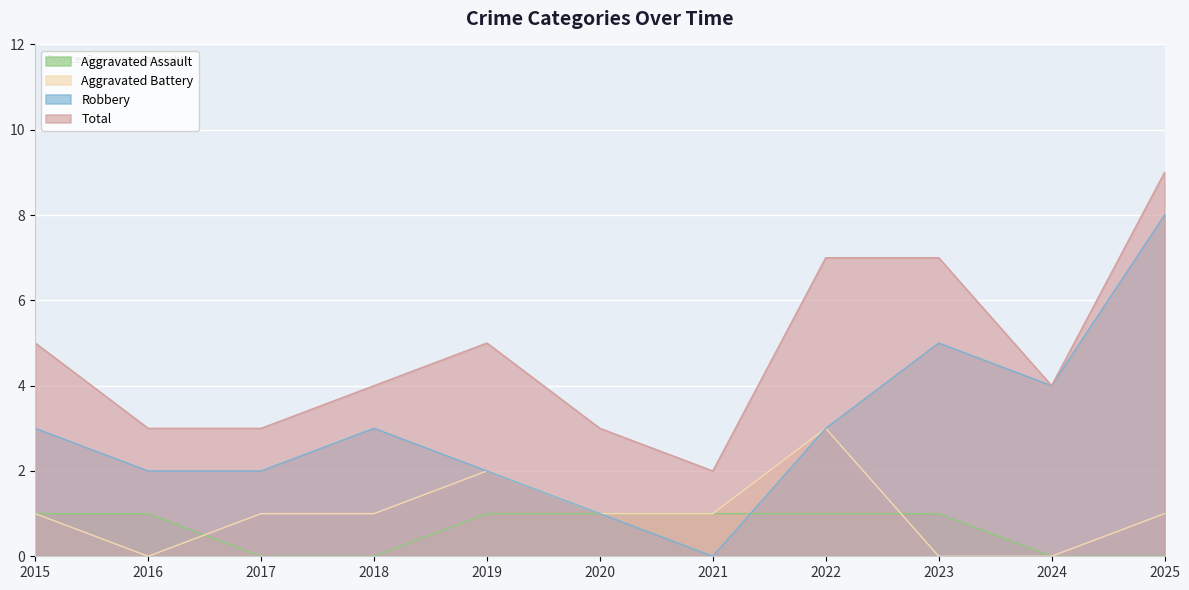

Reading left to right, transcribe all the data shown in this chart.

Aggravated Assault: 2015=1	2016=1	2017=0	2018=0	2019=1	2020=1	2021=1	2022=1	2023=1	2024=0	2025=0
Aggravated Battery: 2015=1	2016=0	2017=1	2018=1	2019=2	2020=1	2021=1	2022=3	2023=0	2024=0	2025=1
Robbery: 2015=3	2016=2	2017=2	2018=3	2019=2	2020=1	2021=0	2022=3	2023=5	2024=4	2025=8
Total: 2015=5	2016=3	2017=3	2018=4	2019=5	2020=3	2021=2	2022=7	2023=7	2024=4	2025=9